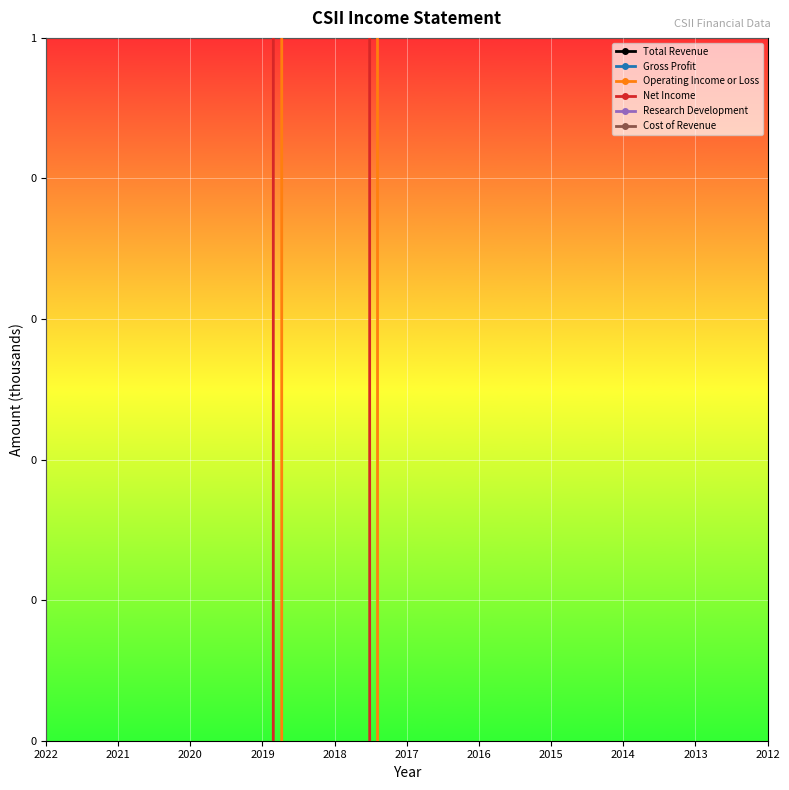

Rank the series at 2014 from lowest to highest value.

Net Income, Operating Income or Loss, Research Development, Cost of Revenue, Gross Profit, Total Revenue